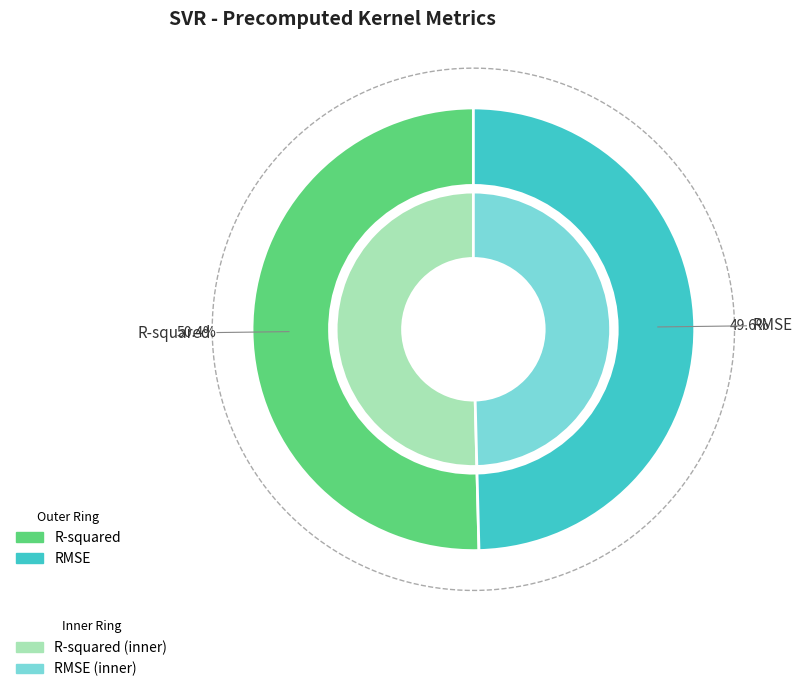

Which category accounts for the majority?

R-squared